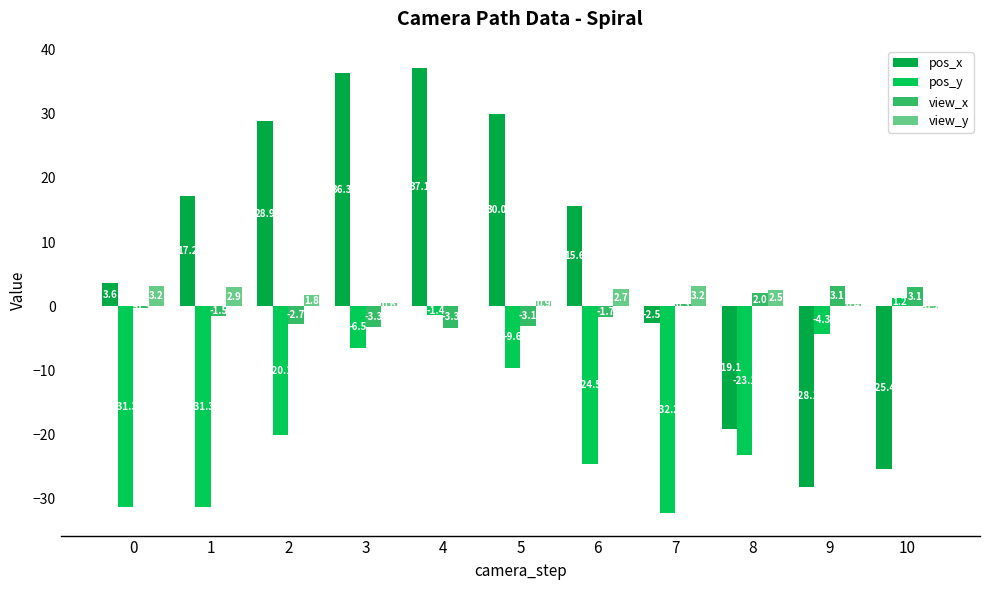

At which category does the chart reach its minimum across all series?

7